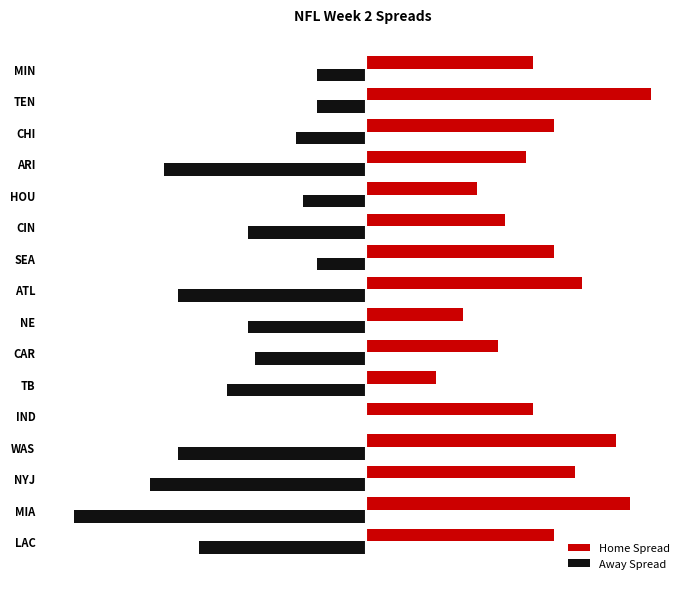

Reading right to left, extract all data points from this chart.

Home Spread: 24	41	27	23	16	20	27	31	14	19	10	24	36	30	38	27
Away Spread: -7	-7	-10	-29	-9	-17	-7	-27	-17	-16	-20	0	-27	-31	-42	-24